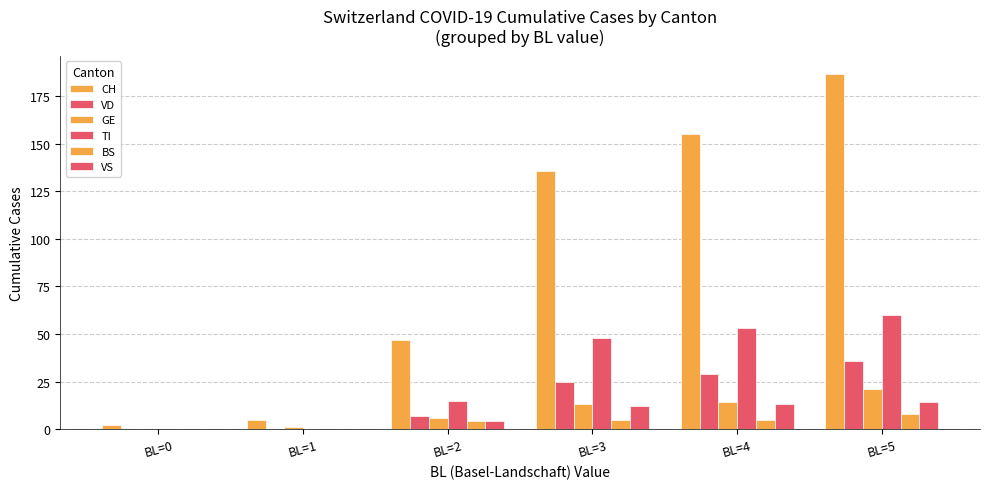

List the labels in order of CH value, largest first.

BL=5, BL=4, BL=3, BL=2, BL=1, BL=0